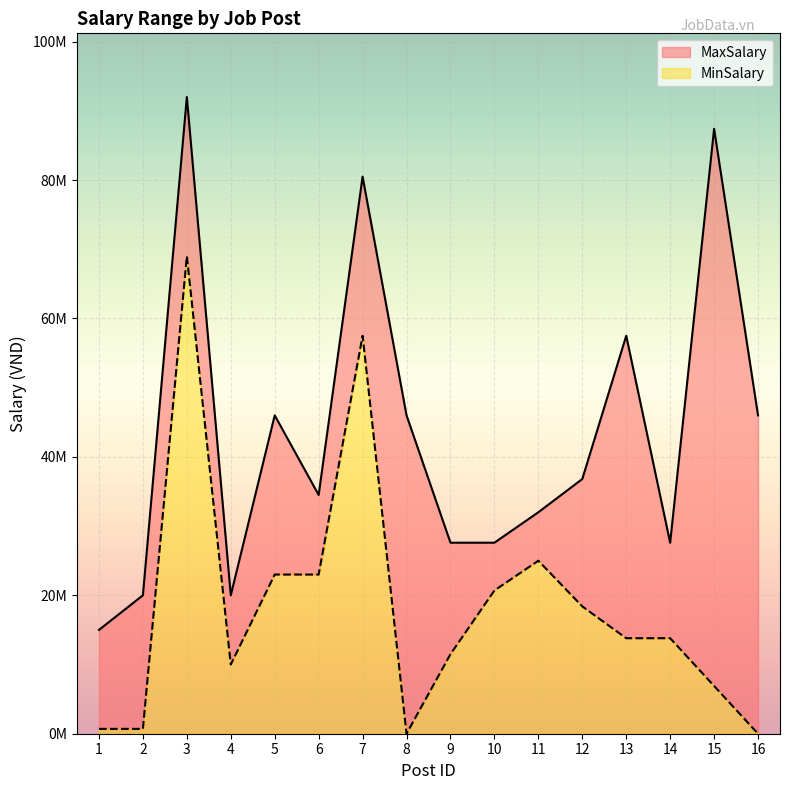

How many data points in MinSalary are above 13800000?

7